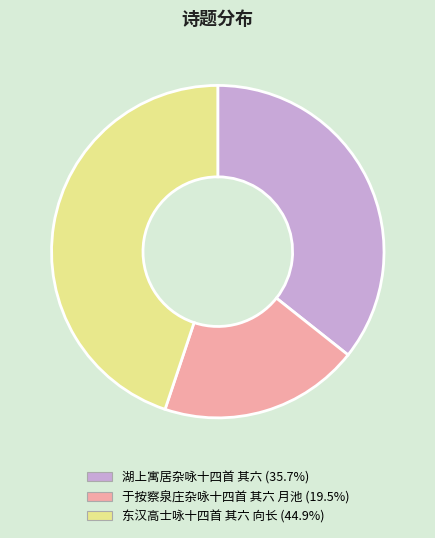

Combined, do 东汉高士咏十四首 其六 向长 and 湖上寓居杂咏十四首 其六 account for over 50%?

Yes